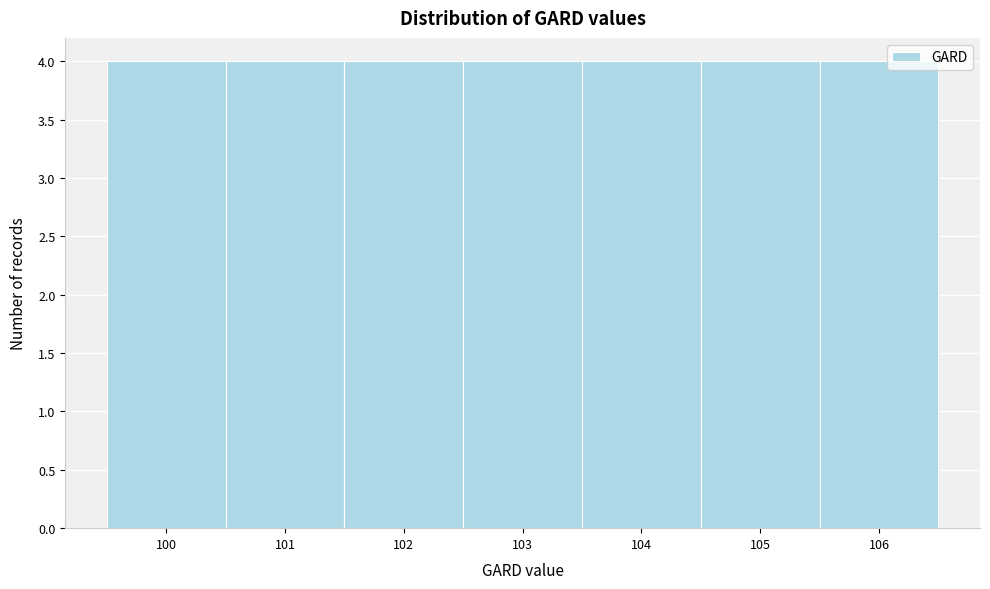

Reading left to right, list every bar in this chart as the range it spans on the x-axis followed by its height. The values are not printed on the chart, so give them approximately, as read against the axis.

99.5 to 100.5: 4
100.5 to 101.5: 4
101.5 to 102.5: 4
102.5 to 103.5: 4
103.5 to 104.5: 4
104.5 to 105.5: 4
105.5 to 106.5: 4